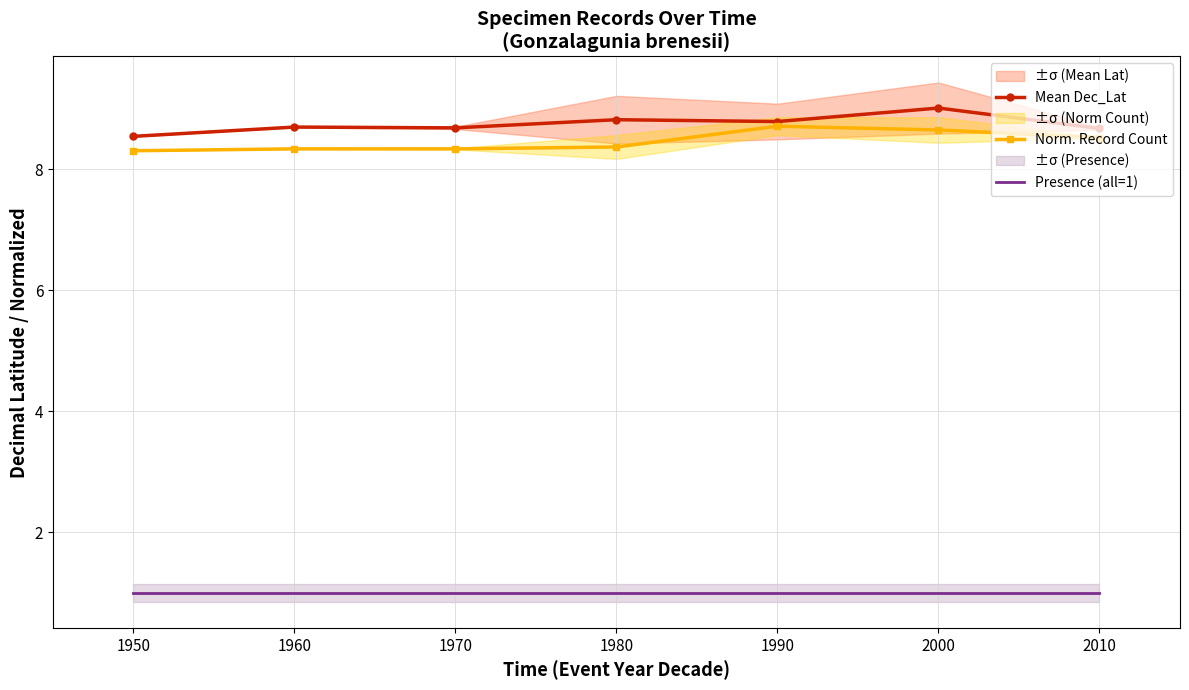

At how many categories does at least one series exceed 8?

7